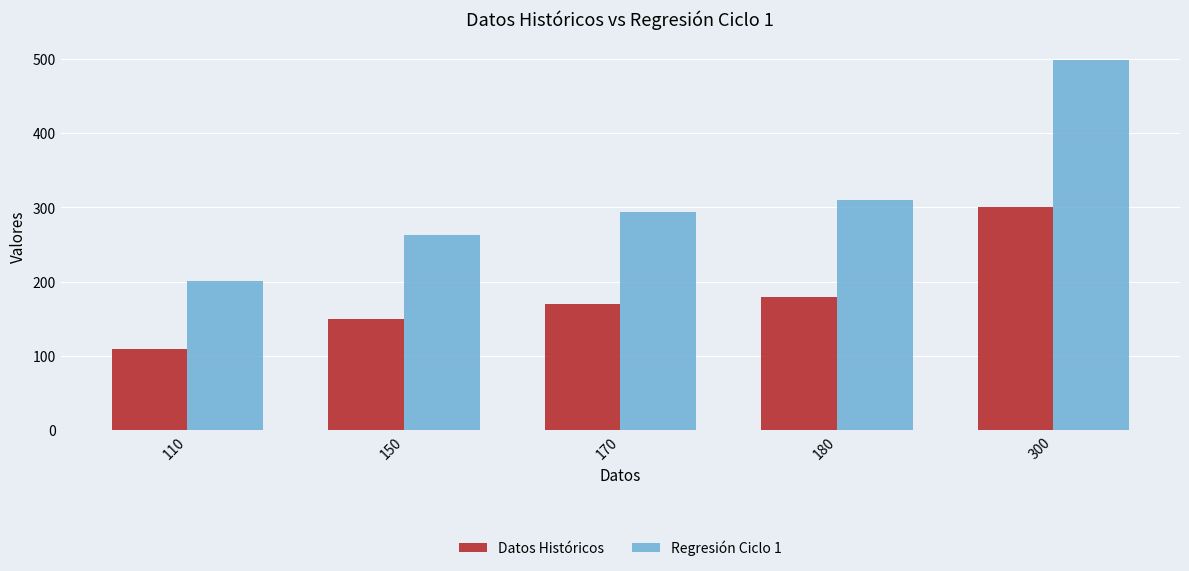

What is the difference between the Datos Históricos values at 180 and 110?

70.0